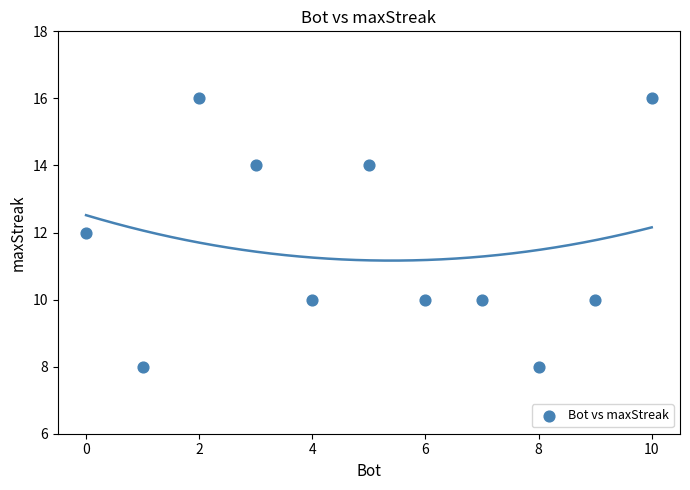

What is the range of X values (max minus min)?

10